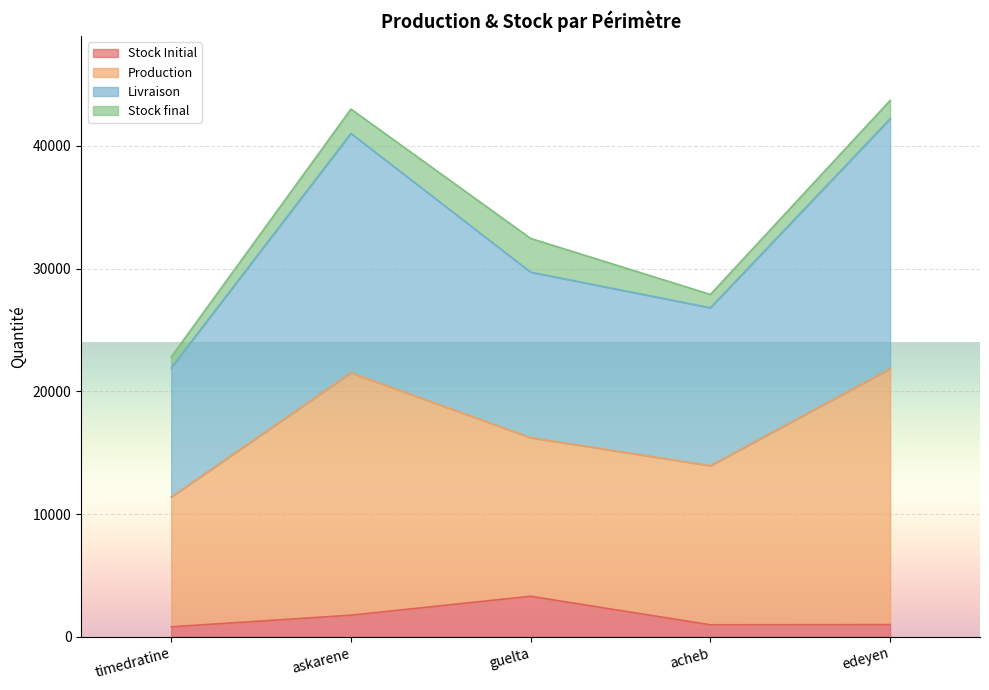

True or false: Production and Stock Initial cross at least once.

False